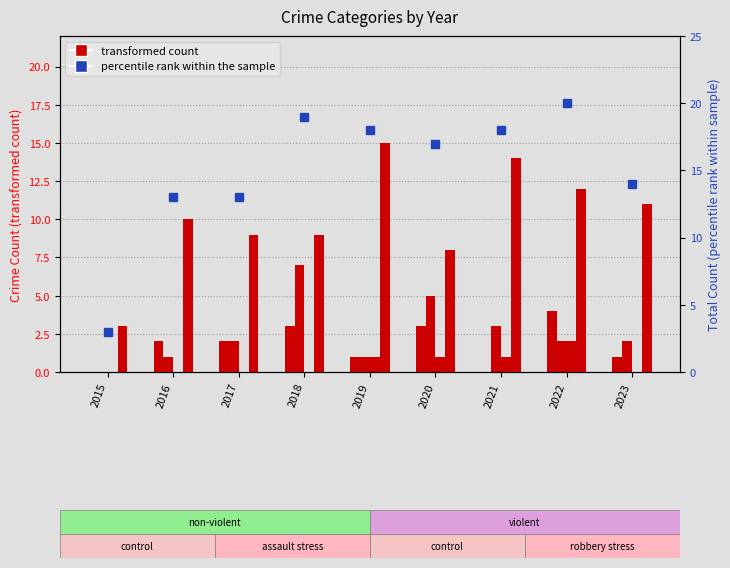

What is the total value across all series at 2018?

38